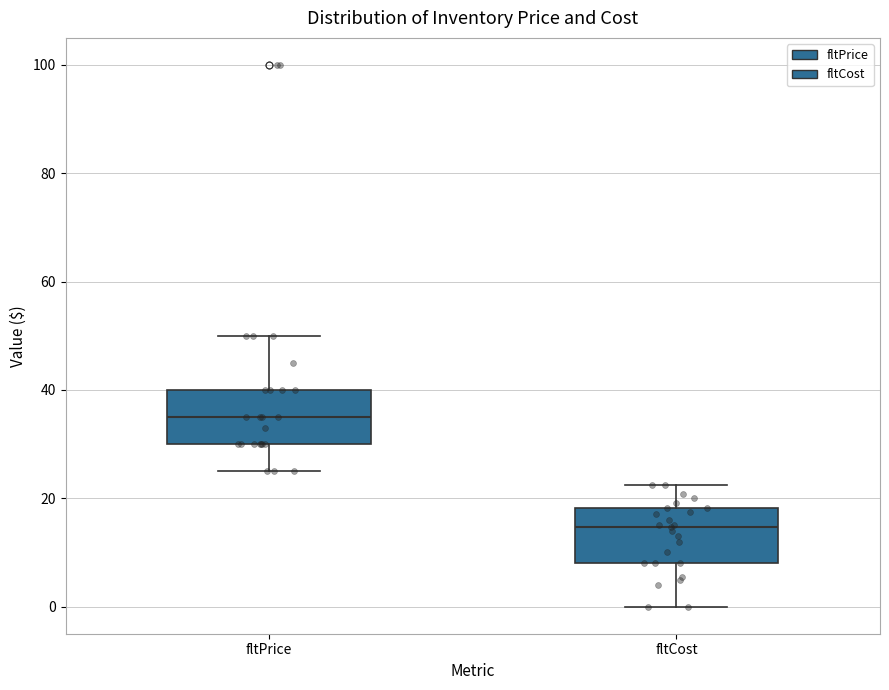

Reading left to right, read every box against the y-axis: the position of its median line, the range the box covers, and the ends of its whiskers. The values are not printed on the chart, so give them approximately, as read against the axis.

fltPrice: median 34, box 30 to 40, whiskers 24 to 50
fltCost: median 14, box 8 to 18, whiskers 0 to 22